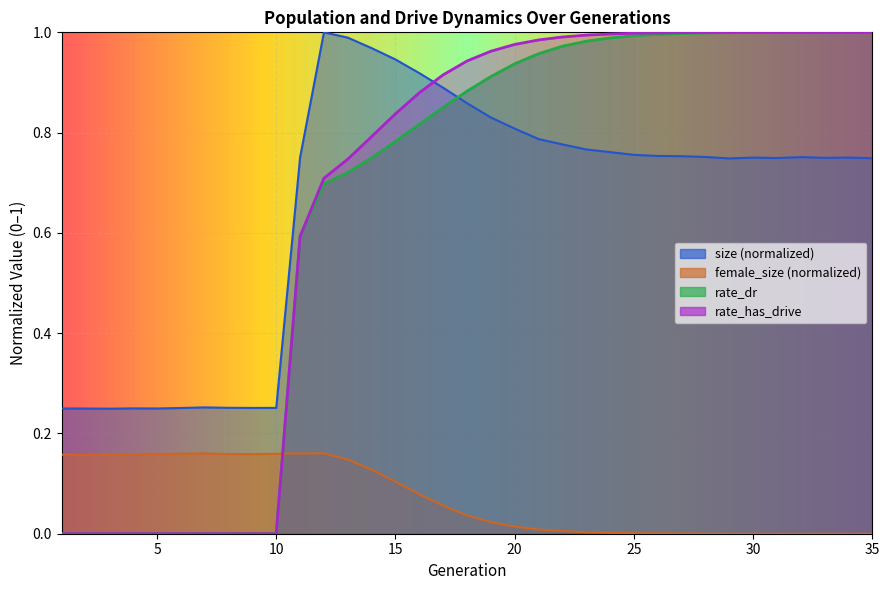

What are all the series names shown in the legend?

size (normalized), female_size (normalized), rate_dr, rate_has_drive